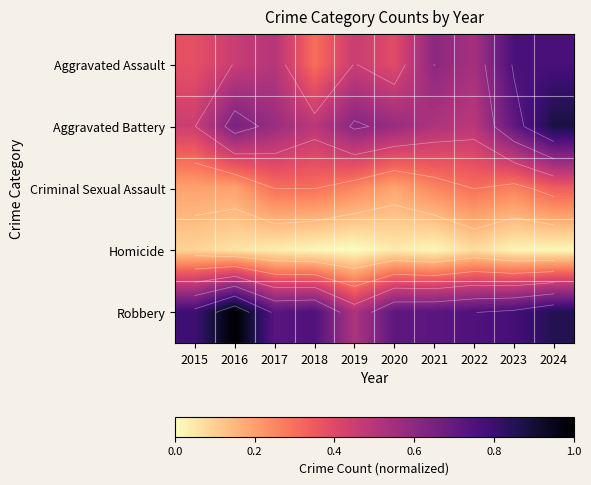

Is it true that Homicide equals 0.1 at 2015?

False